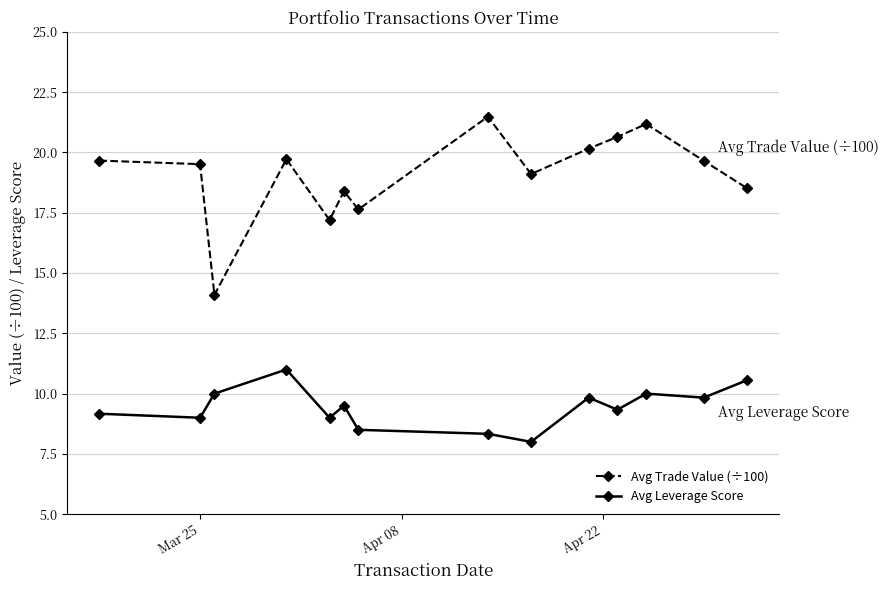

What is the greatest value displayed?

21.5